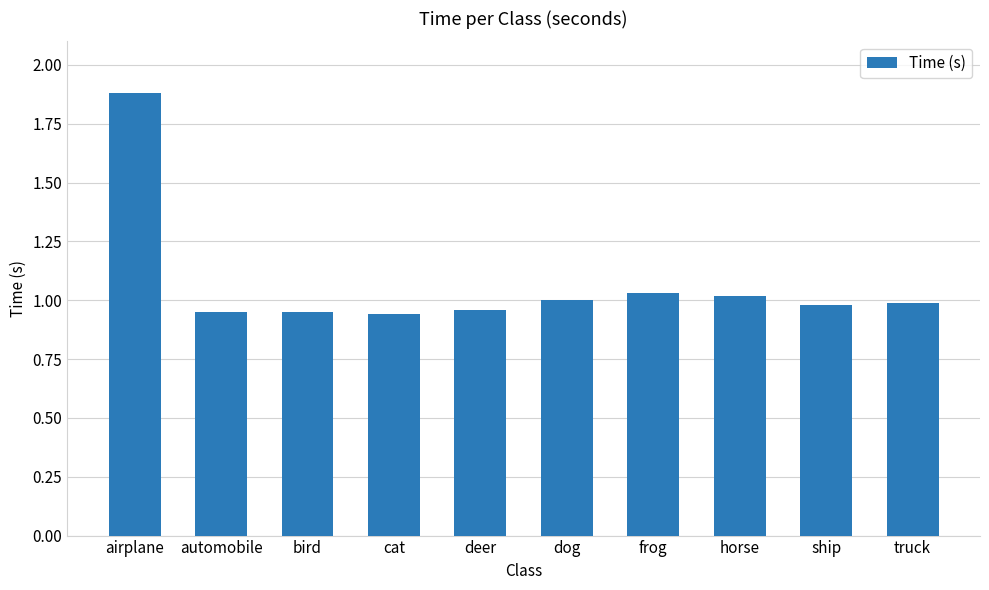

What is the difference between the second highest and second lowest values?

0.1